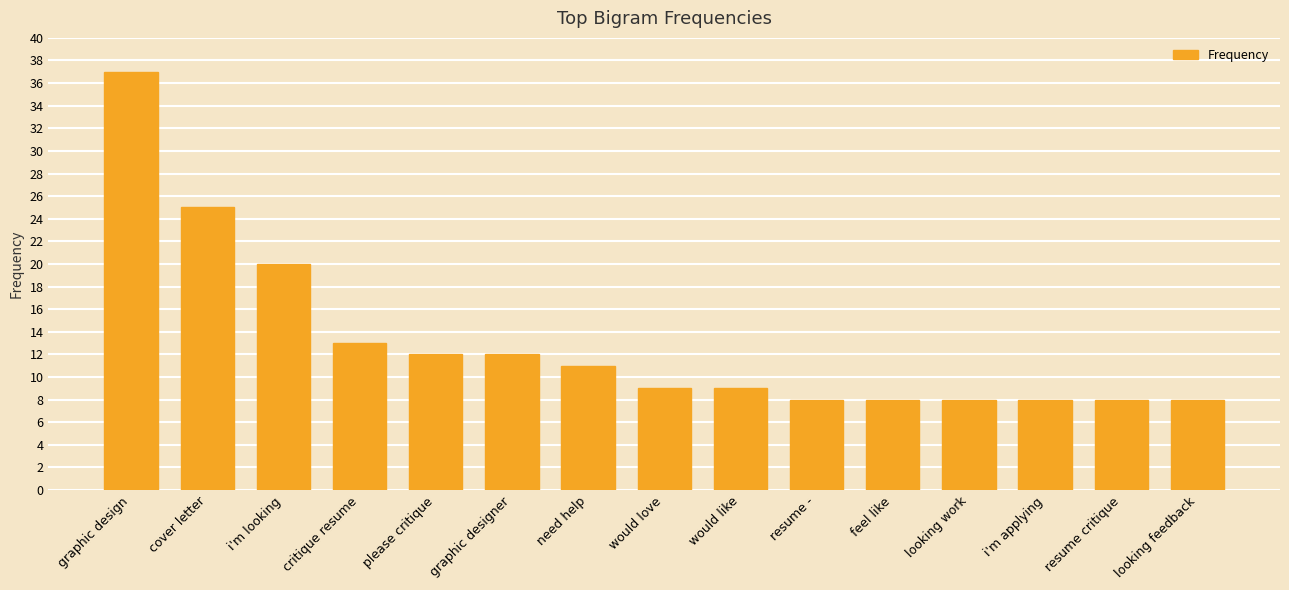

What is the average value?

13